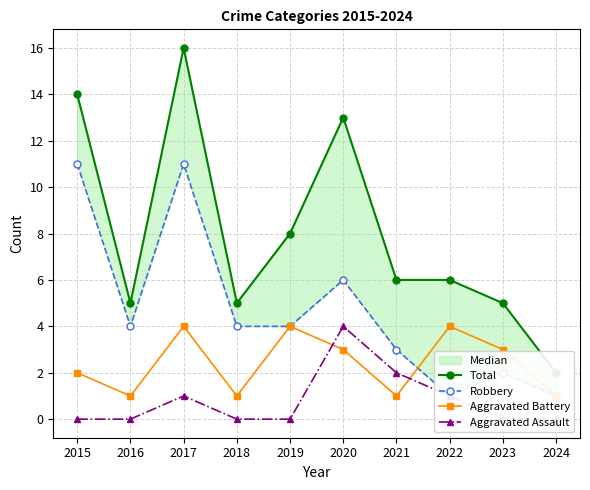

True or false: Total and Aggravated Battery intersect in this chart.

False